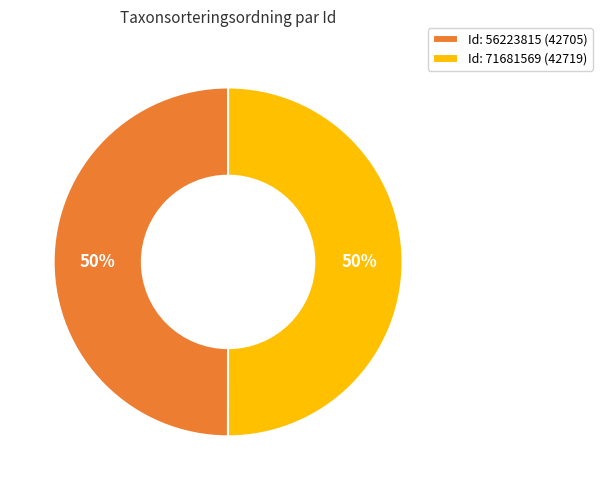

Approximately how many times larger is the value at Id: 56223815 (42705) compared to Id: 71681569 (42719)?

1.0